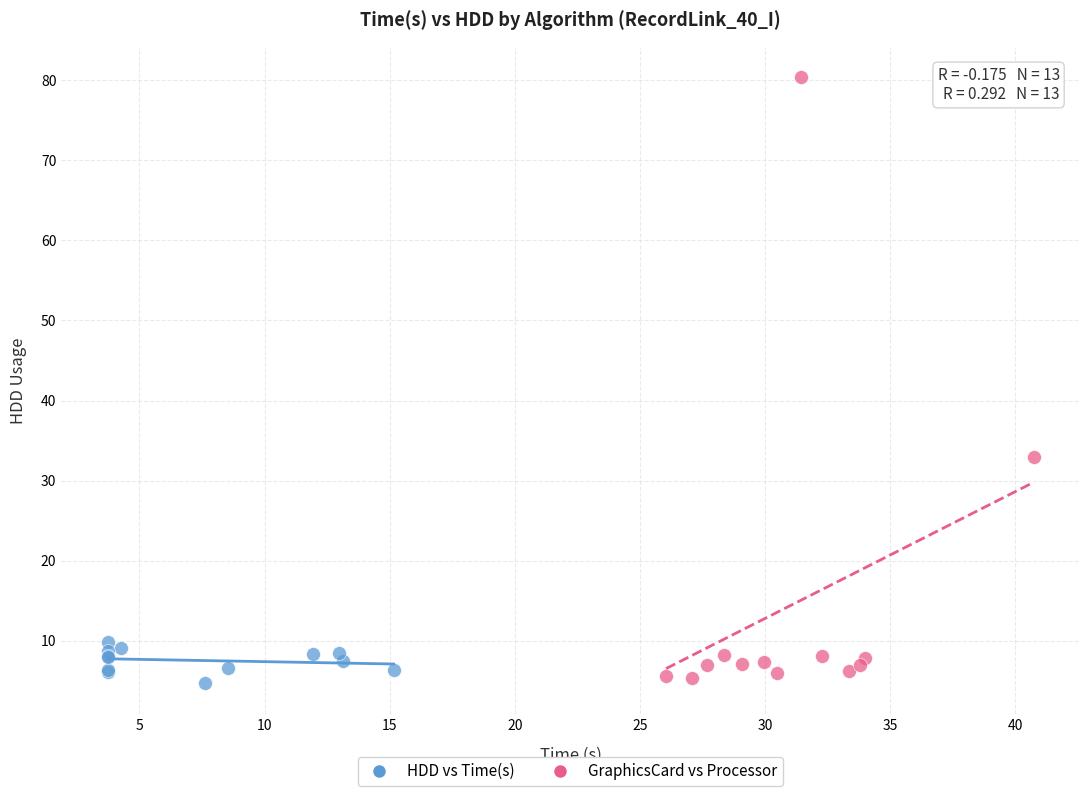

Which series reaches the maximum Y coordinate?

GraphicsCard vs Processor